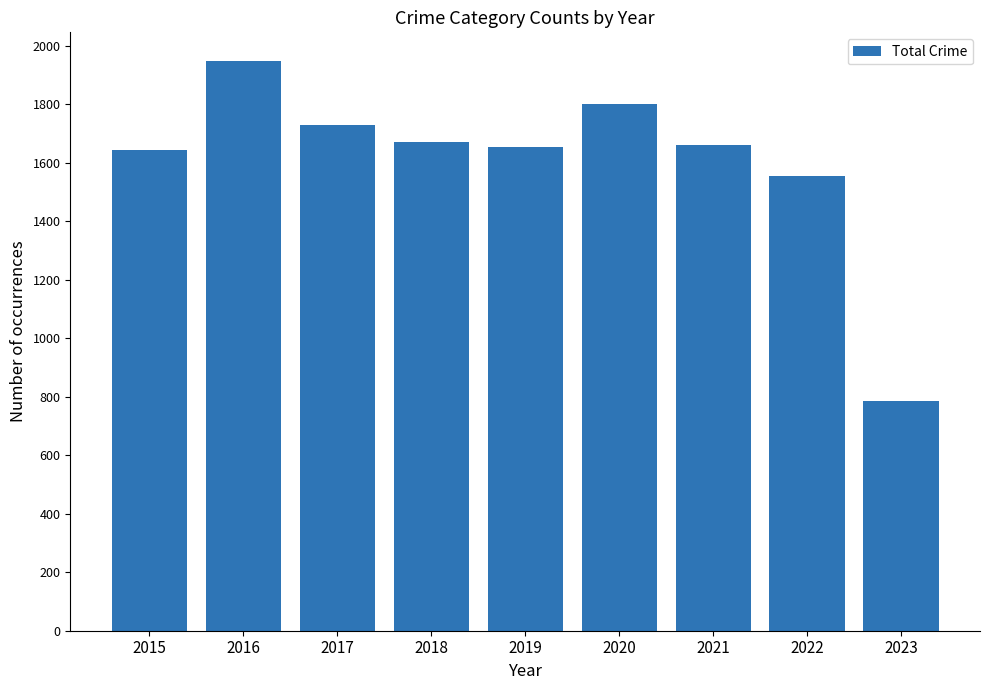

Which label corresponds to the largest value in the chart?

2016